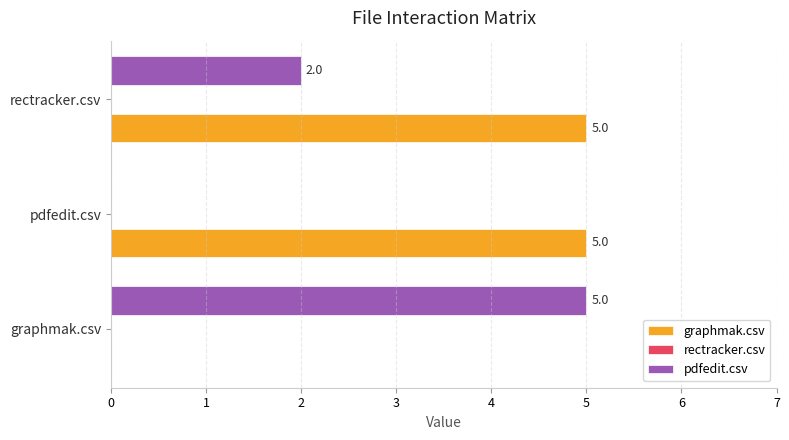

What is the sum of all pdfedit.csv values?

7